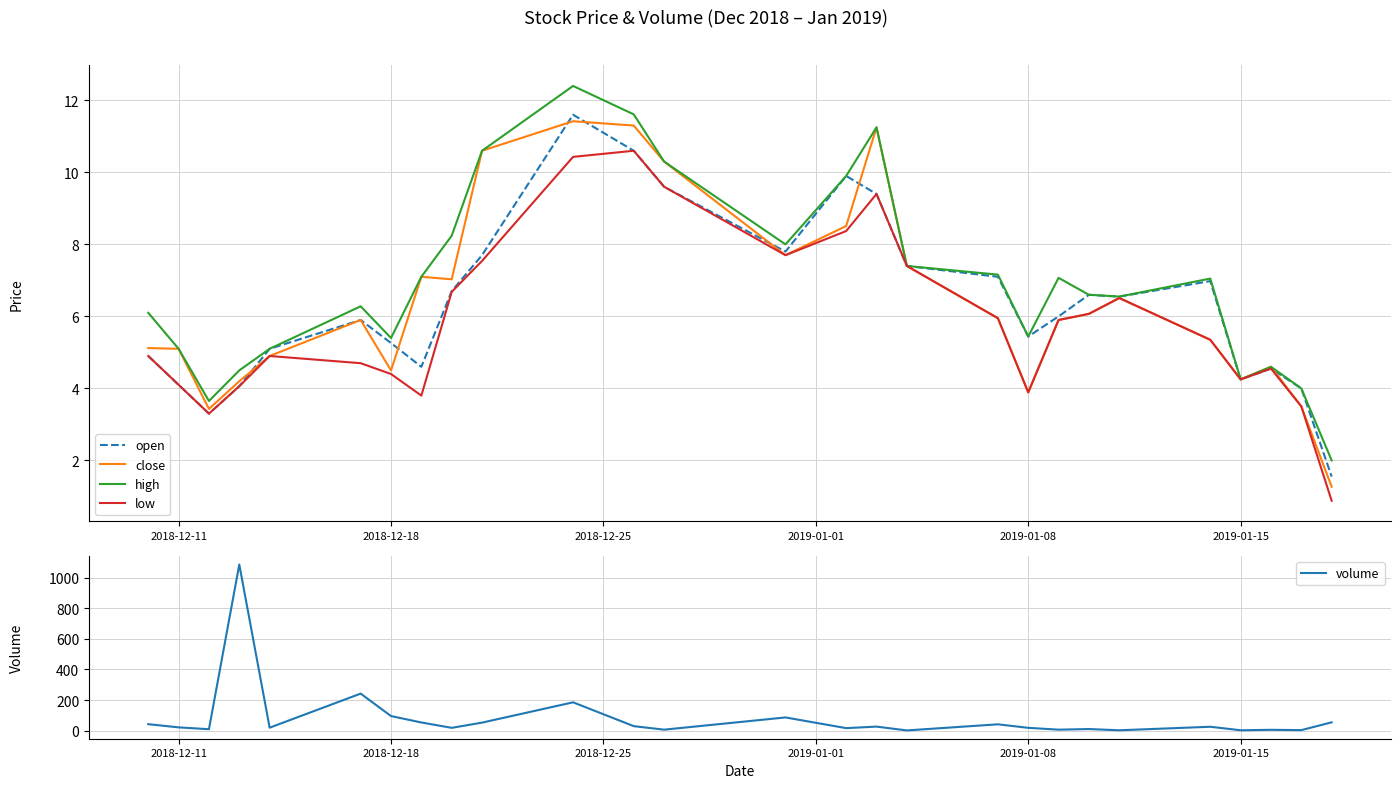

True or false: high has more than 0 points higher than both neighbors.

True